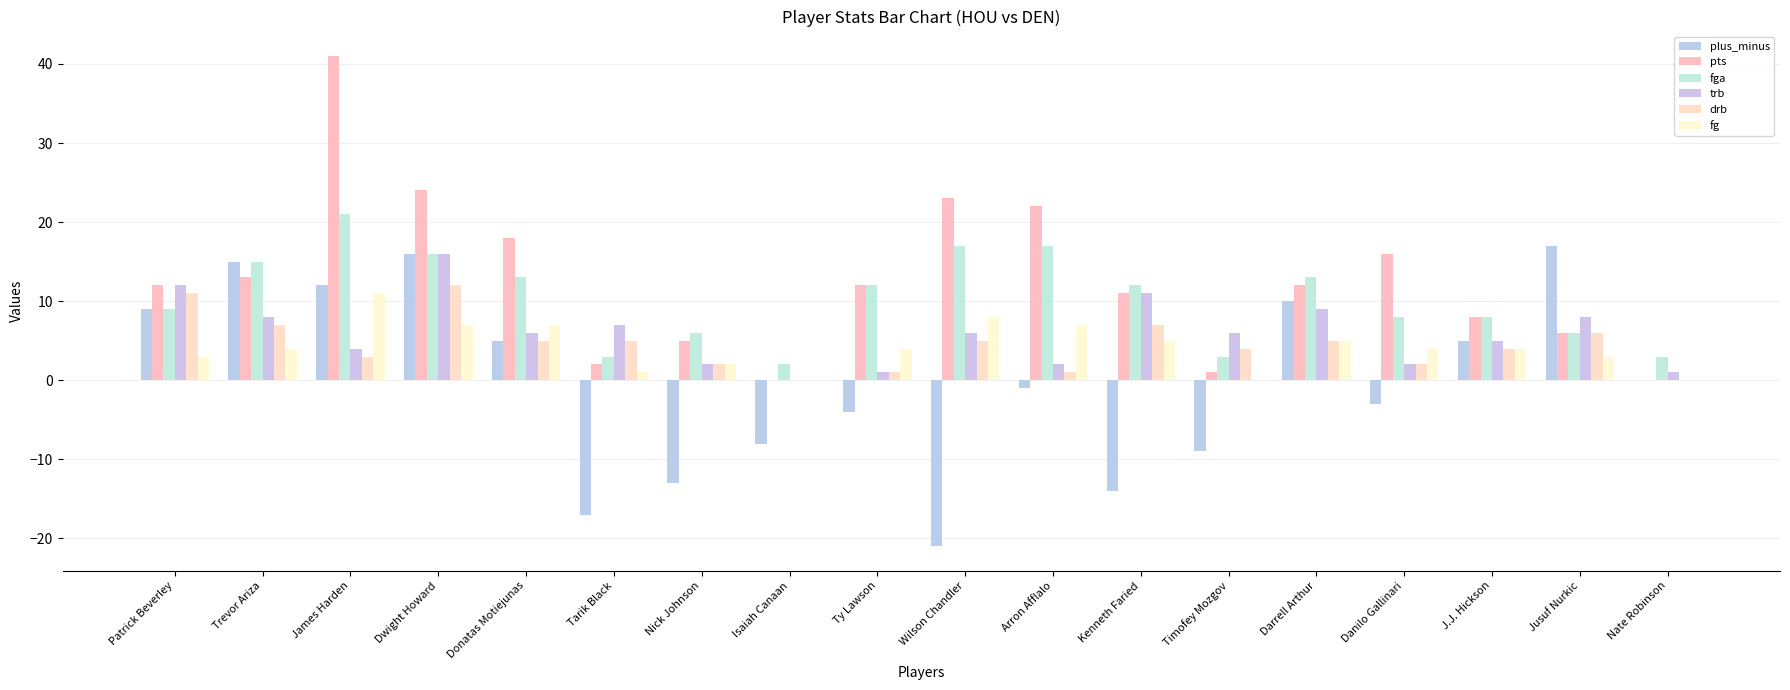

Is it true that fga equals 19 at Ty Lawson?

False